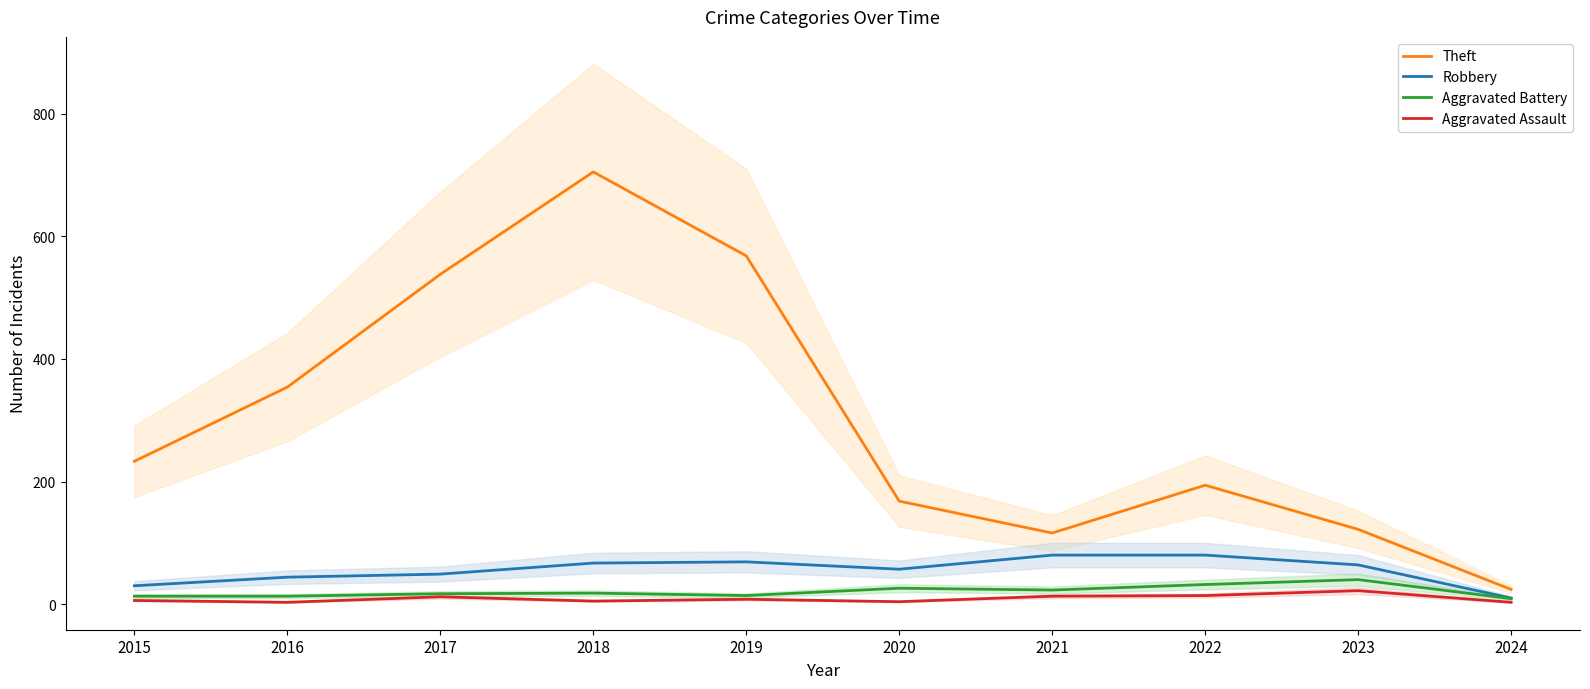

What is the approximate value of Aggravated Battery at 2022?

32